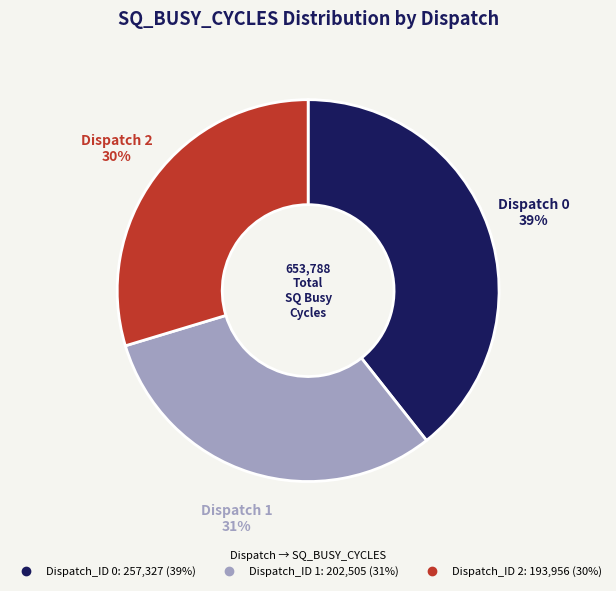

What is the largest slice in the pie chart?

Dispatch_ID 0